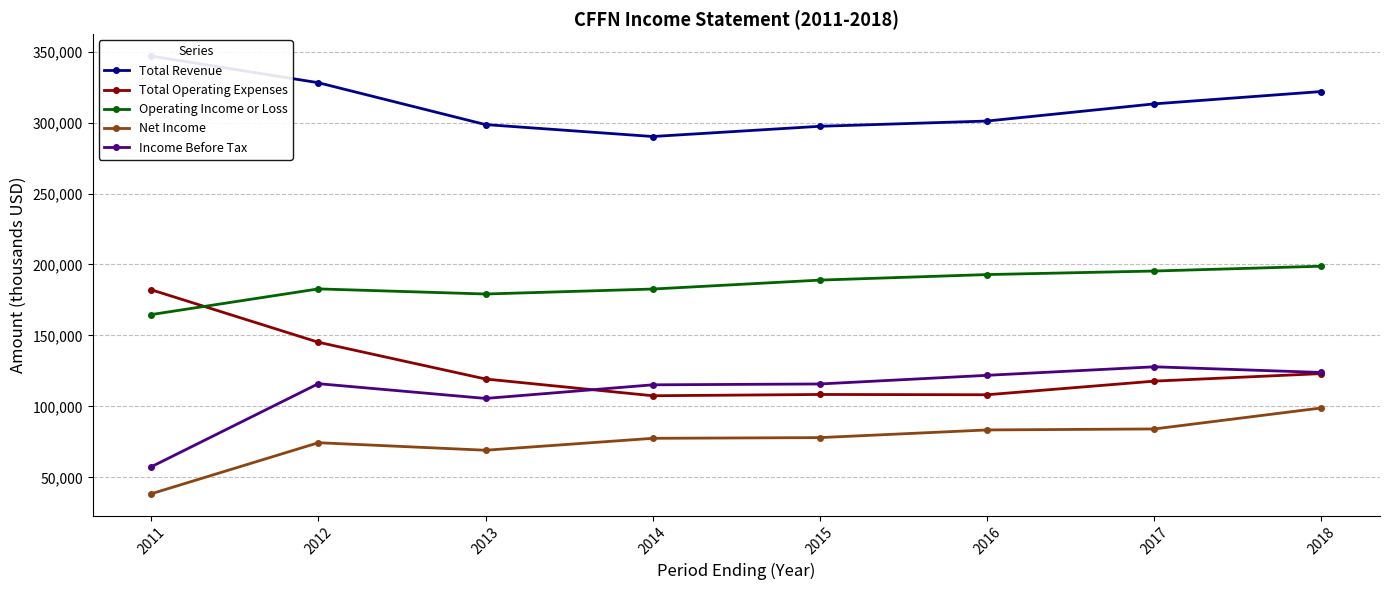

At which label is Total Revenue closest to 318550?

2018